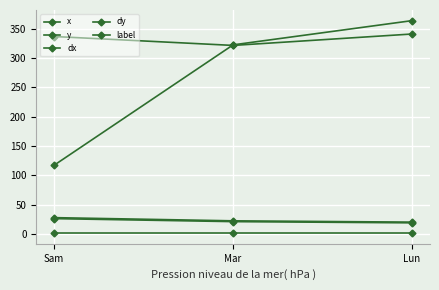

How many values in the dy series are below 22?

1